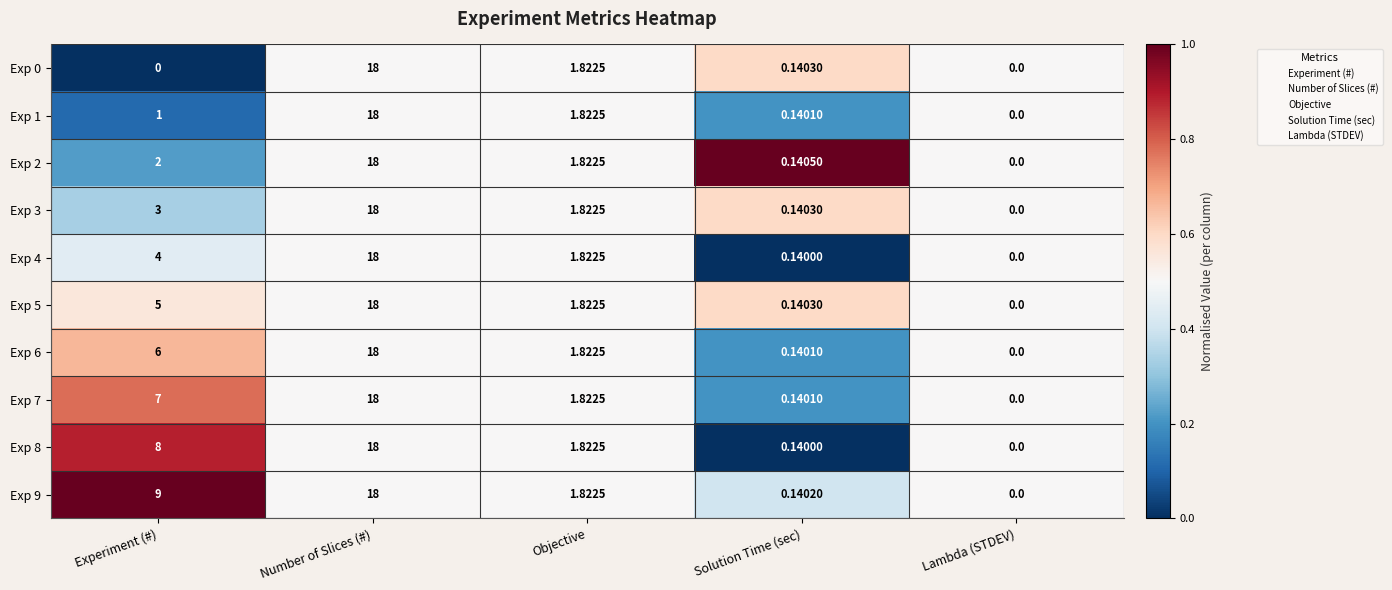

Where is Exp 2 nearest to the value 9?

Experiment (#)